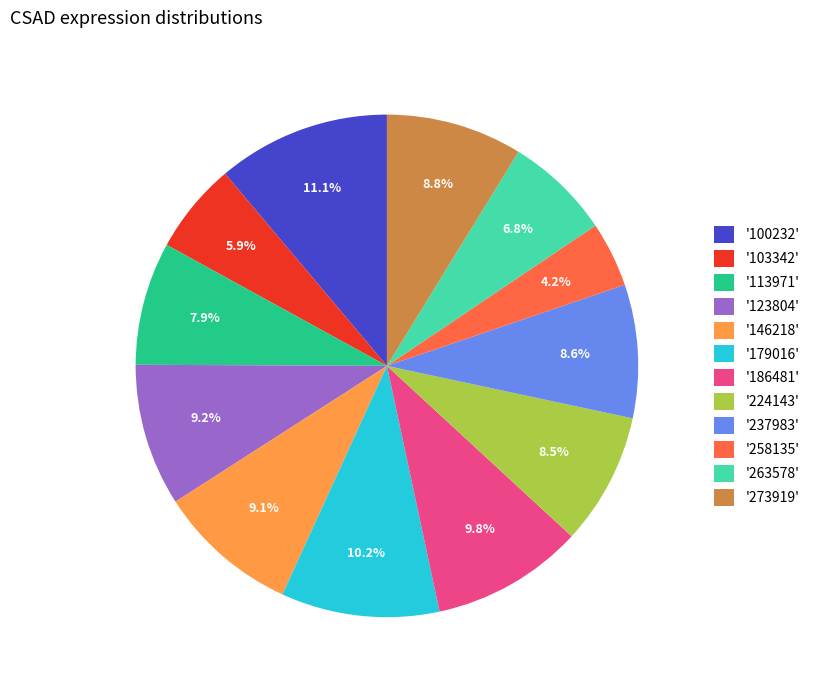

How many slices are in this pie chart?

12